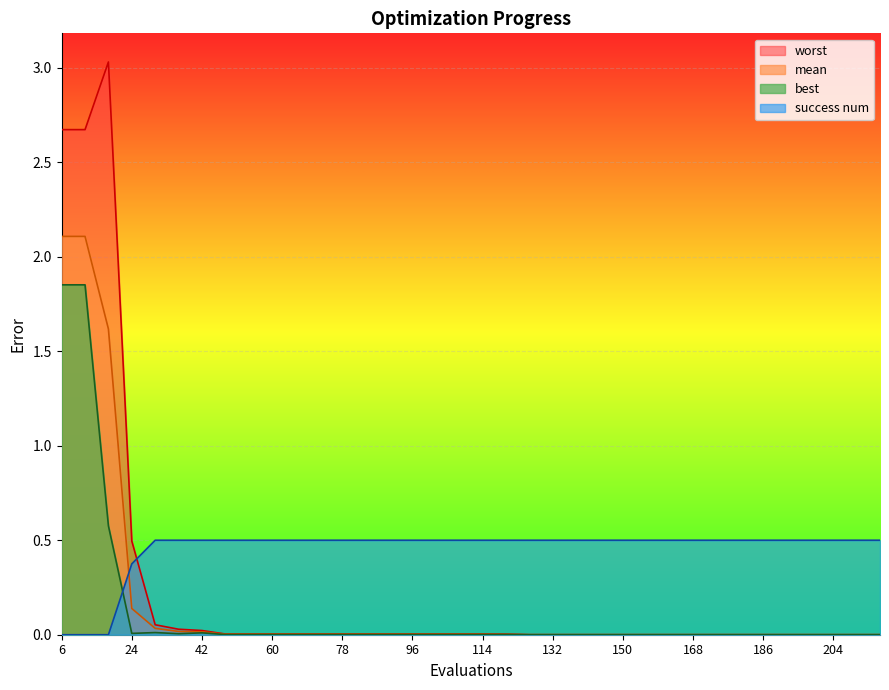

Which series has the largest range (max minus min)?

worst